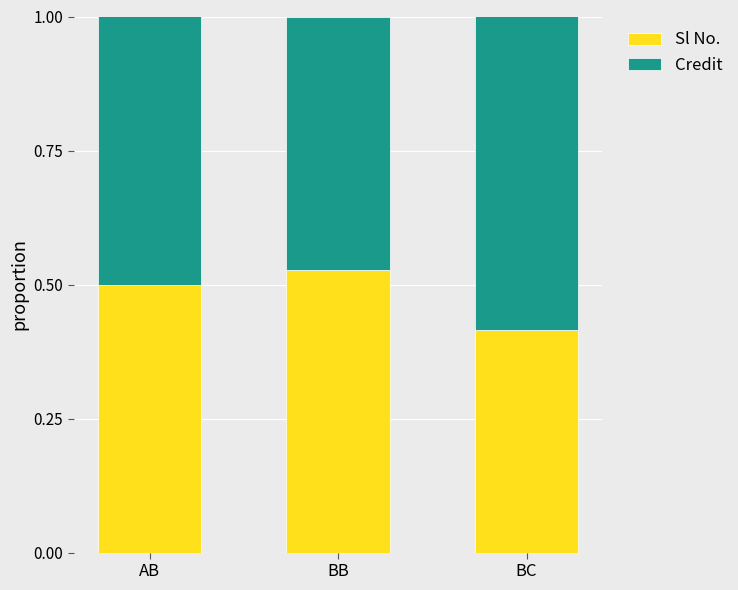

What is the total value across all series at AB?

1.0